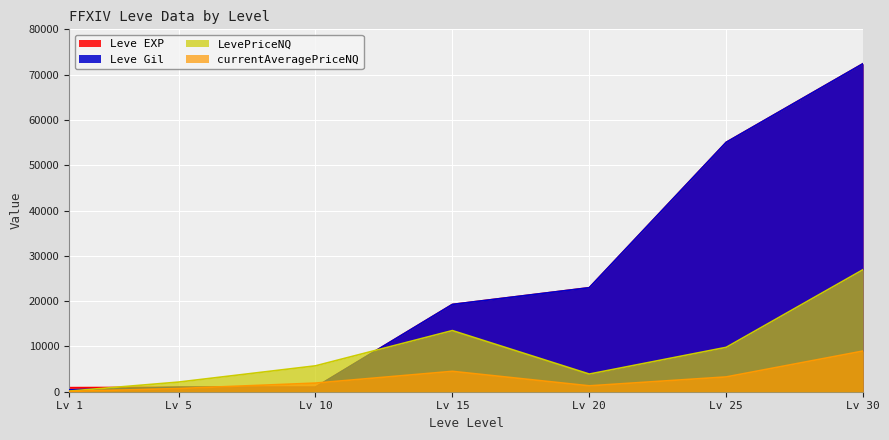

What is the sum of all LevePriceNQ values?

62126.6